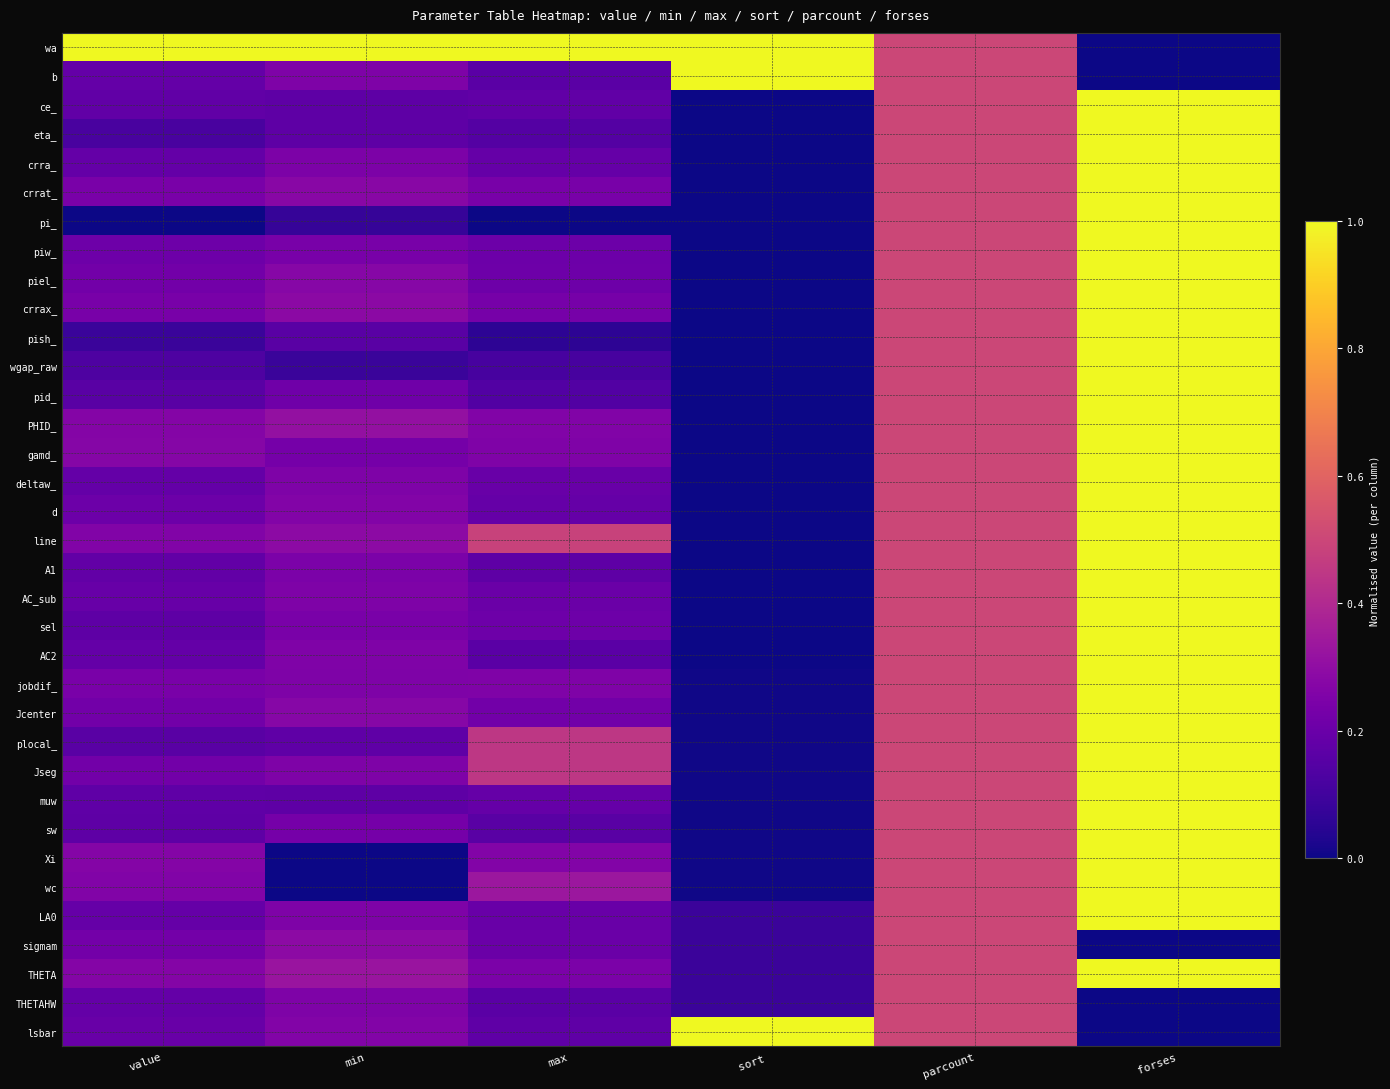

Between min and sort, which series saw the biggest shift?

b